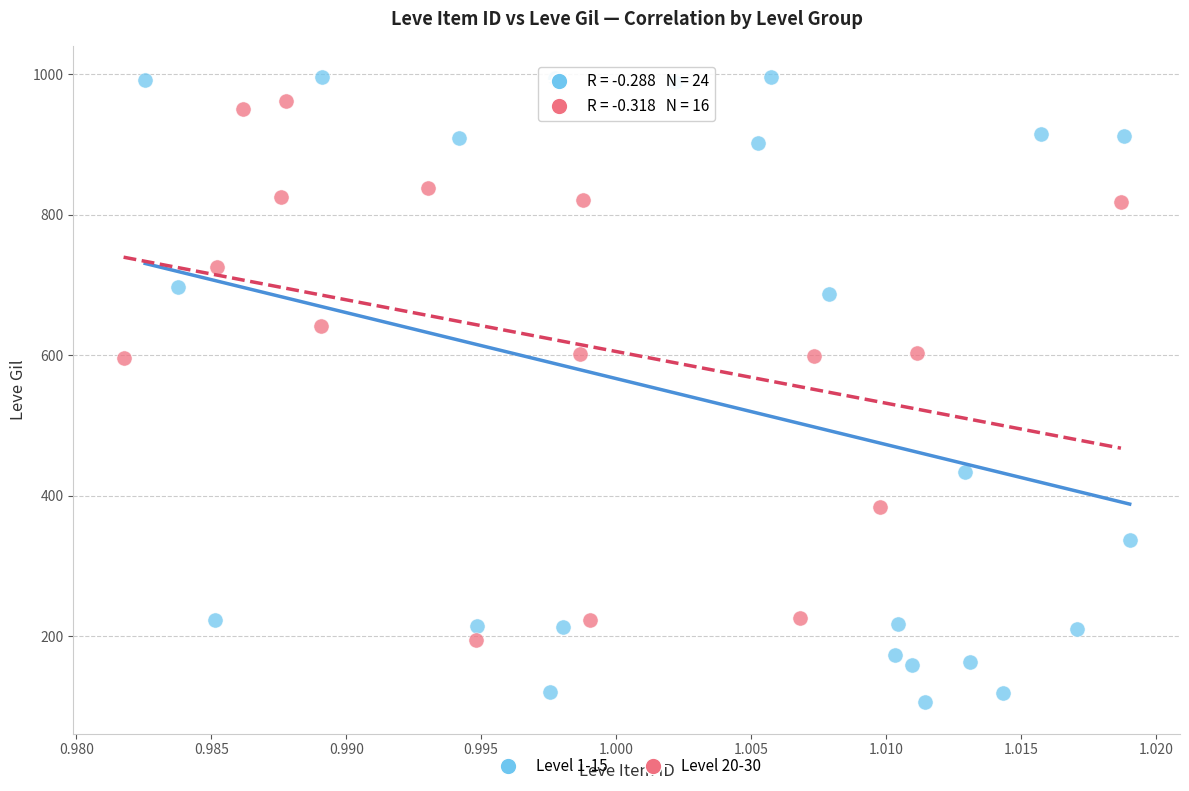

Which series reaches the minimum Y coordinate?

Level 1-15